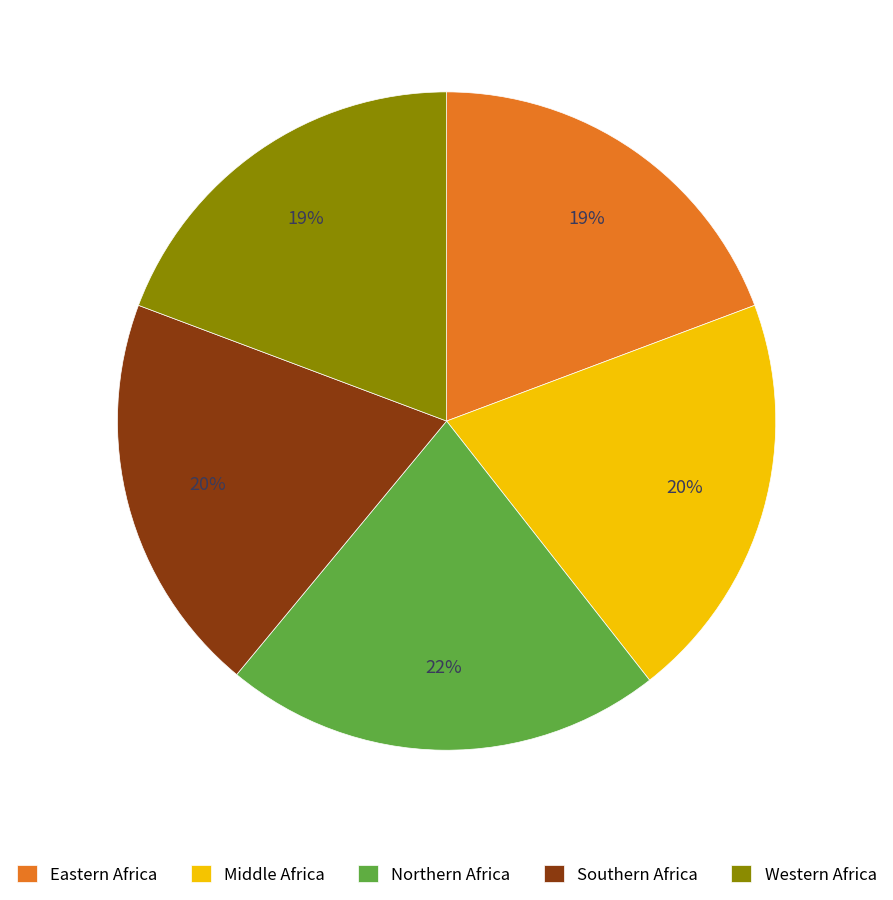

To the nearest percent, what portion does Middle Africa represent?

20%